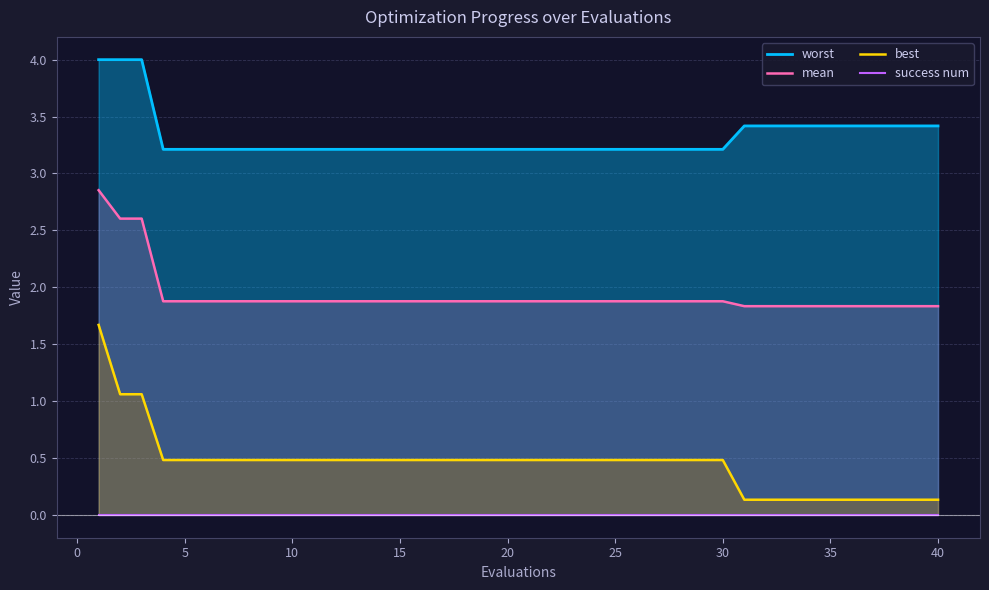

How many distinct data groups are displayed?

4